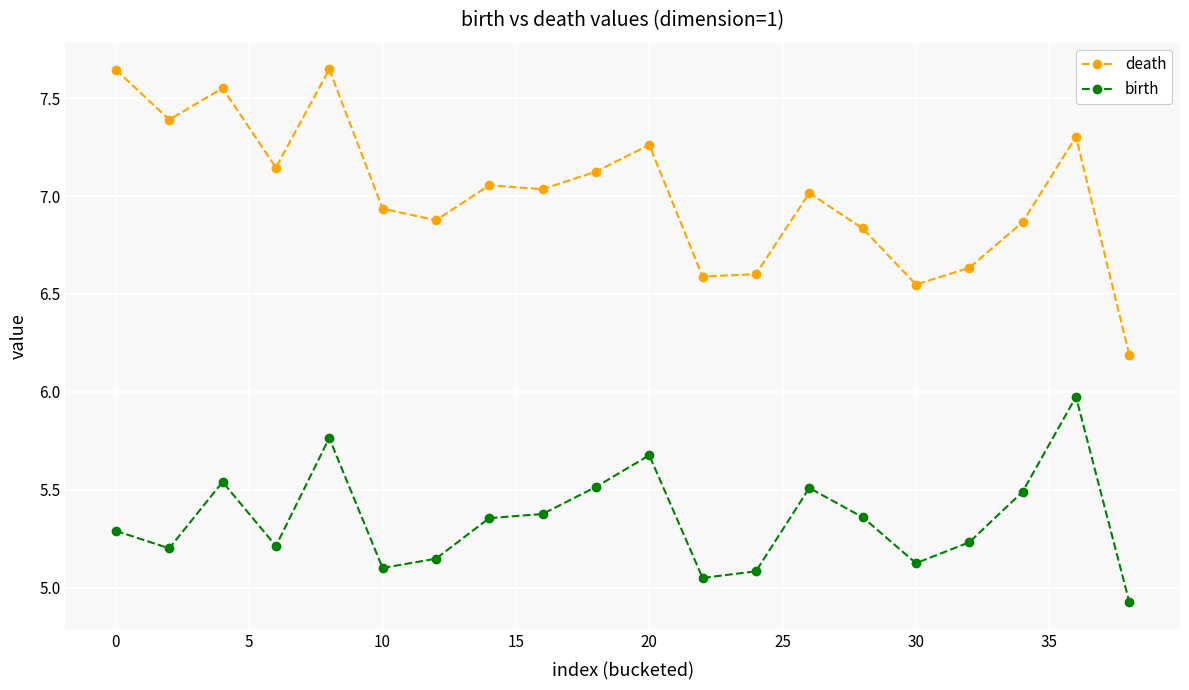

Which series has the largest total across all categories?

death